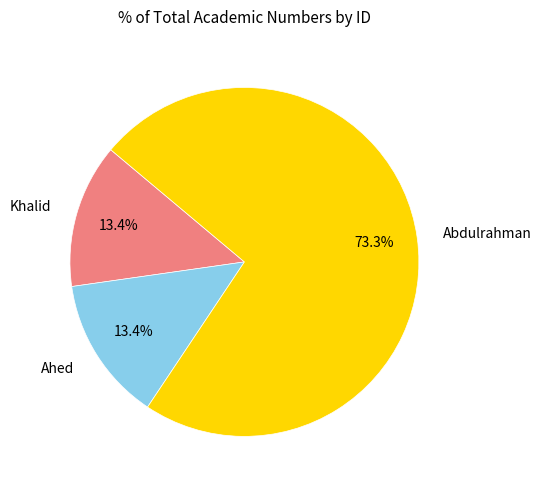

Does any single category account for the majority?

Yes